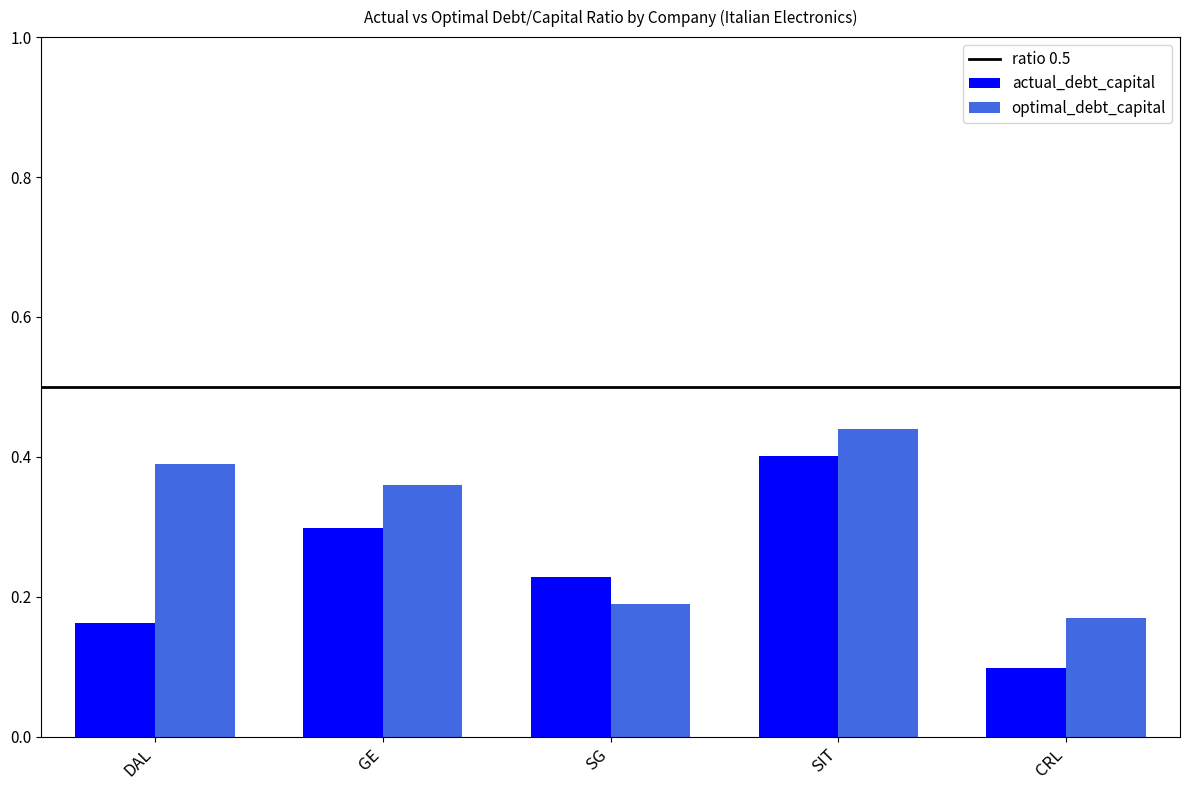

Count the optimal_debt_capital values in the range 0 to 1.

5